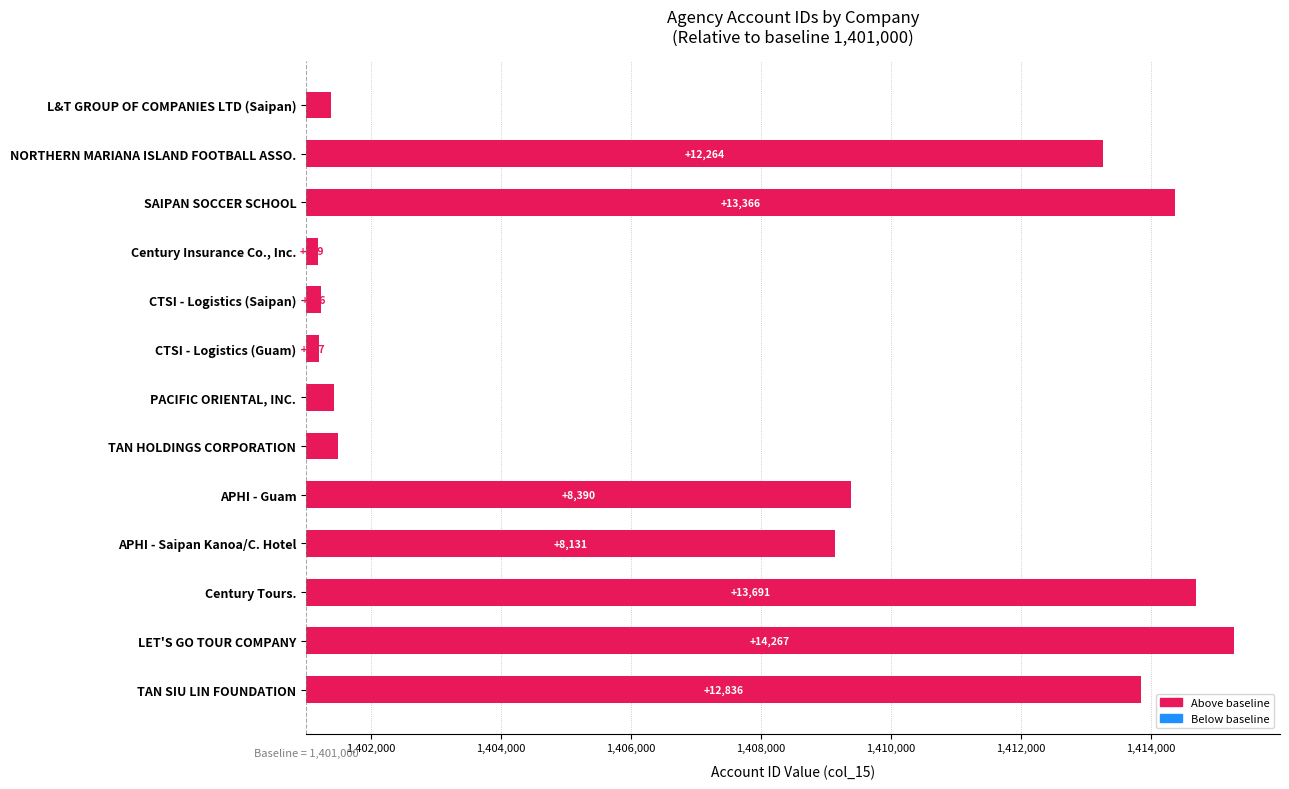

Does the chart contain any negative values?

No